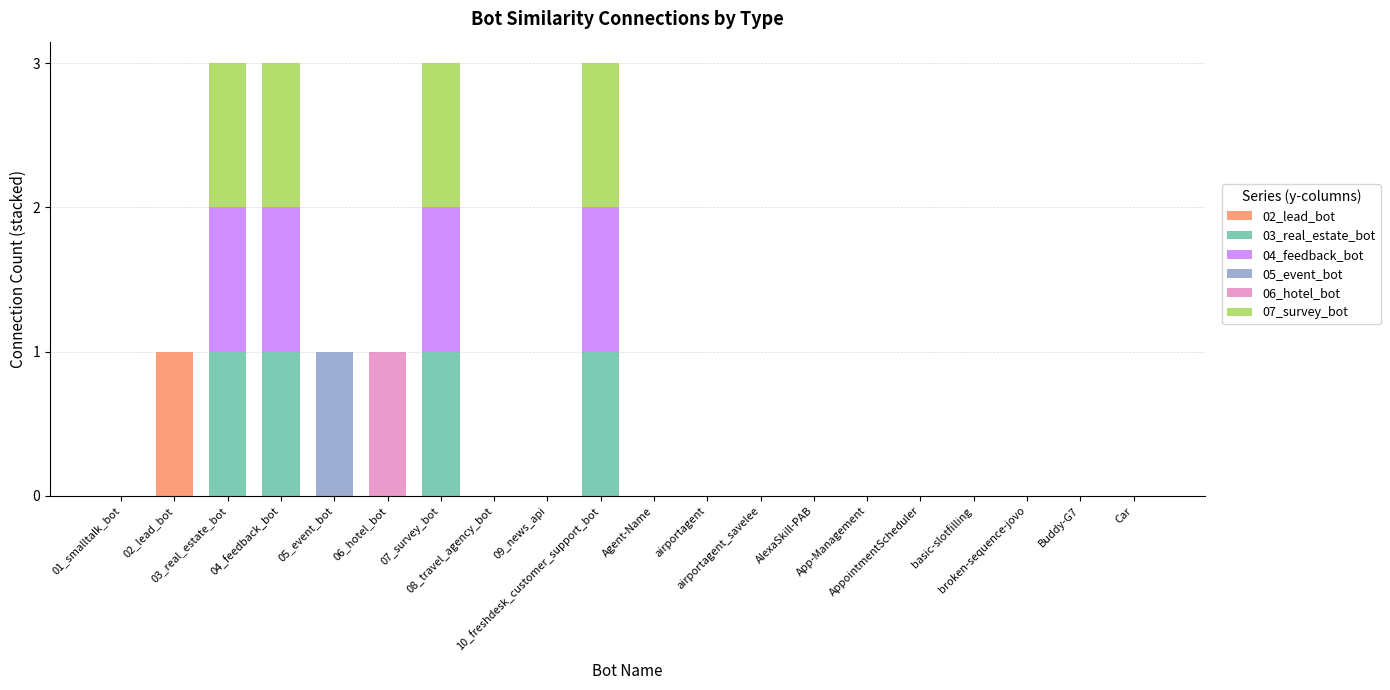

Rank the series by their maximum value, from highest to lowest.

02_lead_bot, 03_real_estate_bot, 04_feedback_bot, 05_event_bot, 06_hotel_bot, 07_survey_bot